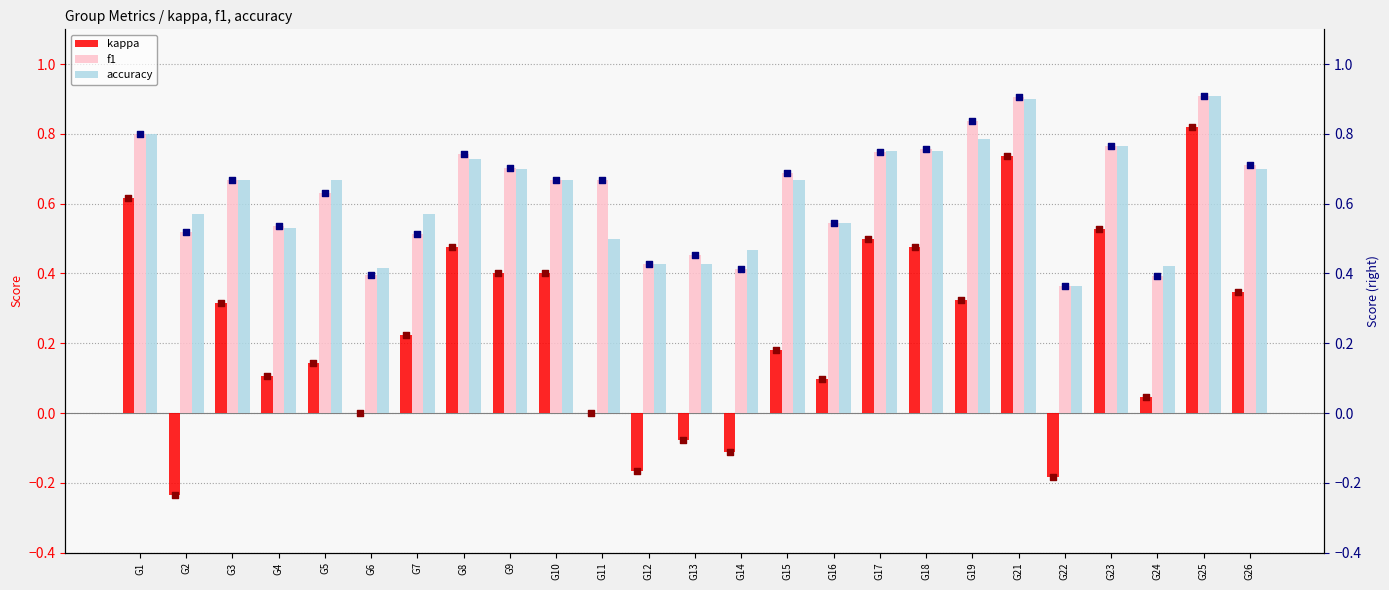

Which series has the largest Y range (max minus min)?

kappa